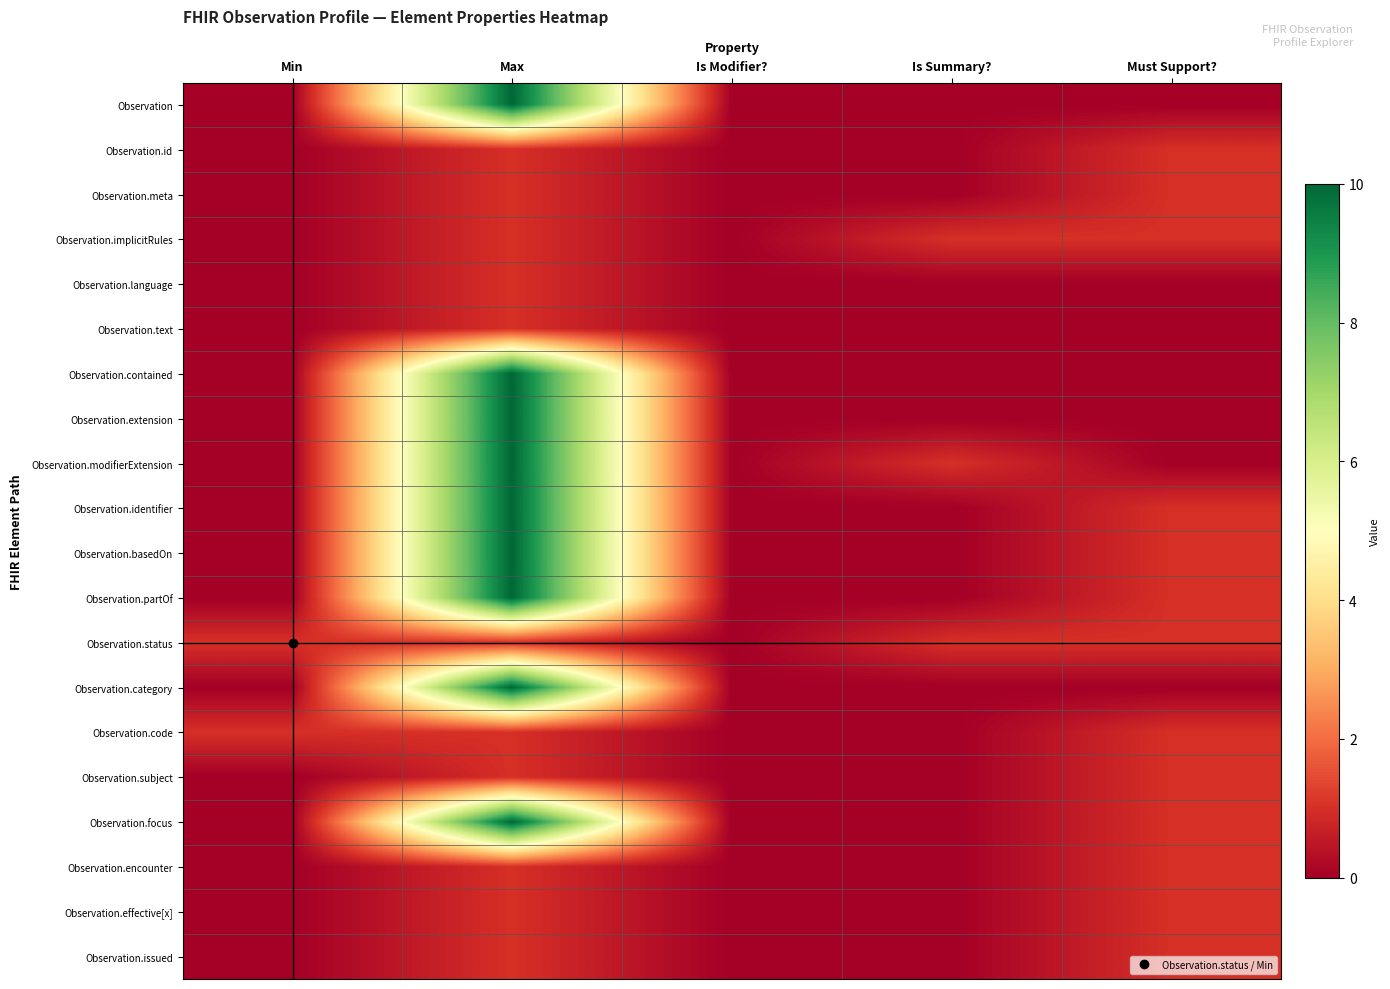

How many distinct data groups are displayed?

20